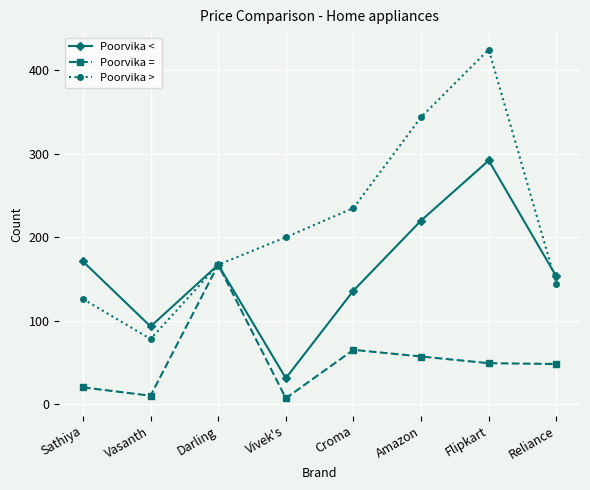

What is the label of the 1st point from the left?

Sathiya